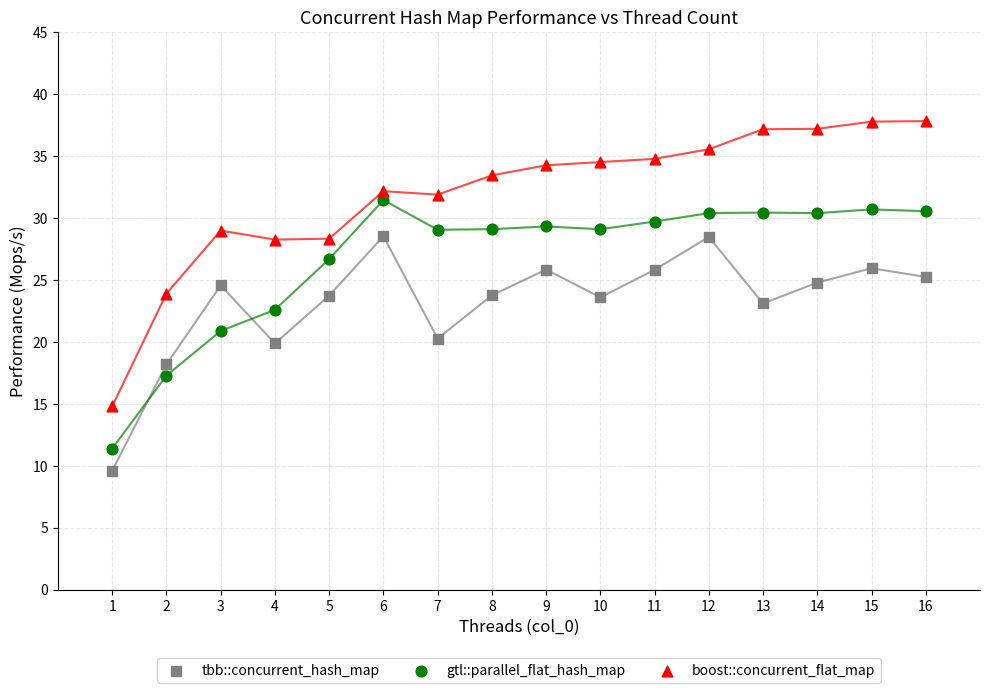

Across all data points, what is the range of Y values (max minus min)?

28.2